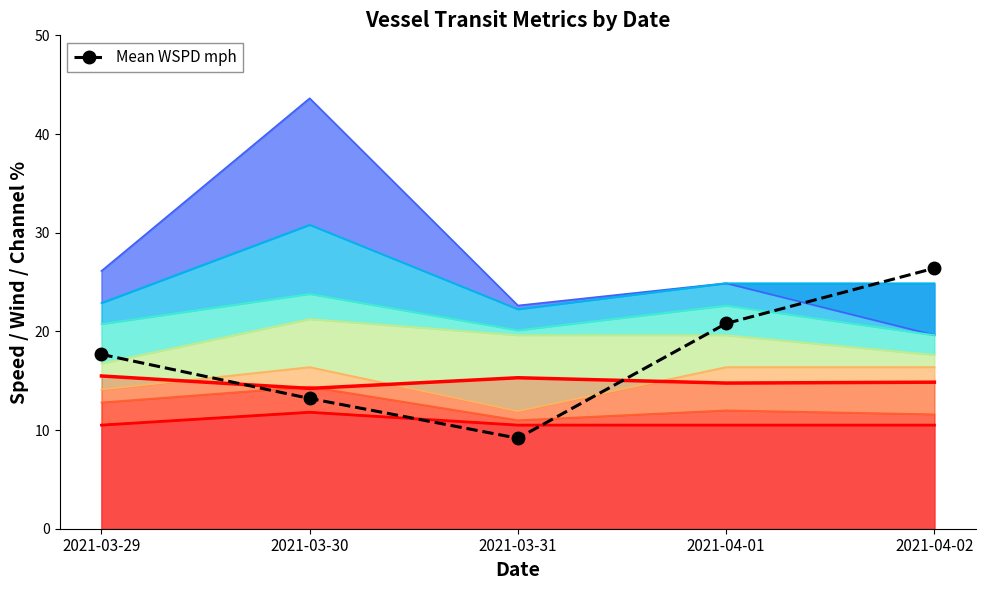

Where is the data nearest to the value 17?

2021-03-29